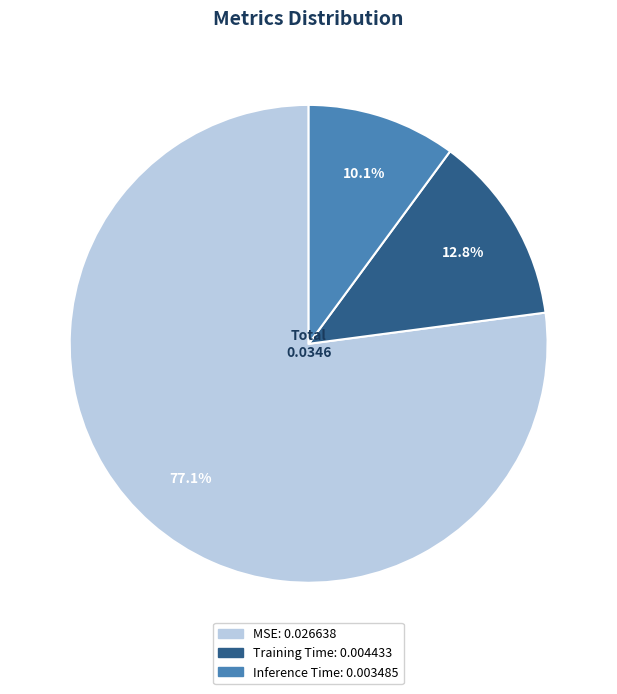

Count the number of slices in the pie.

3